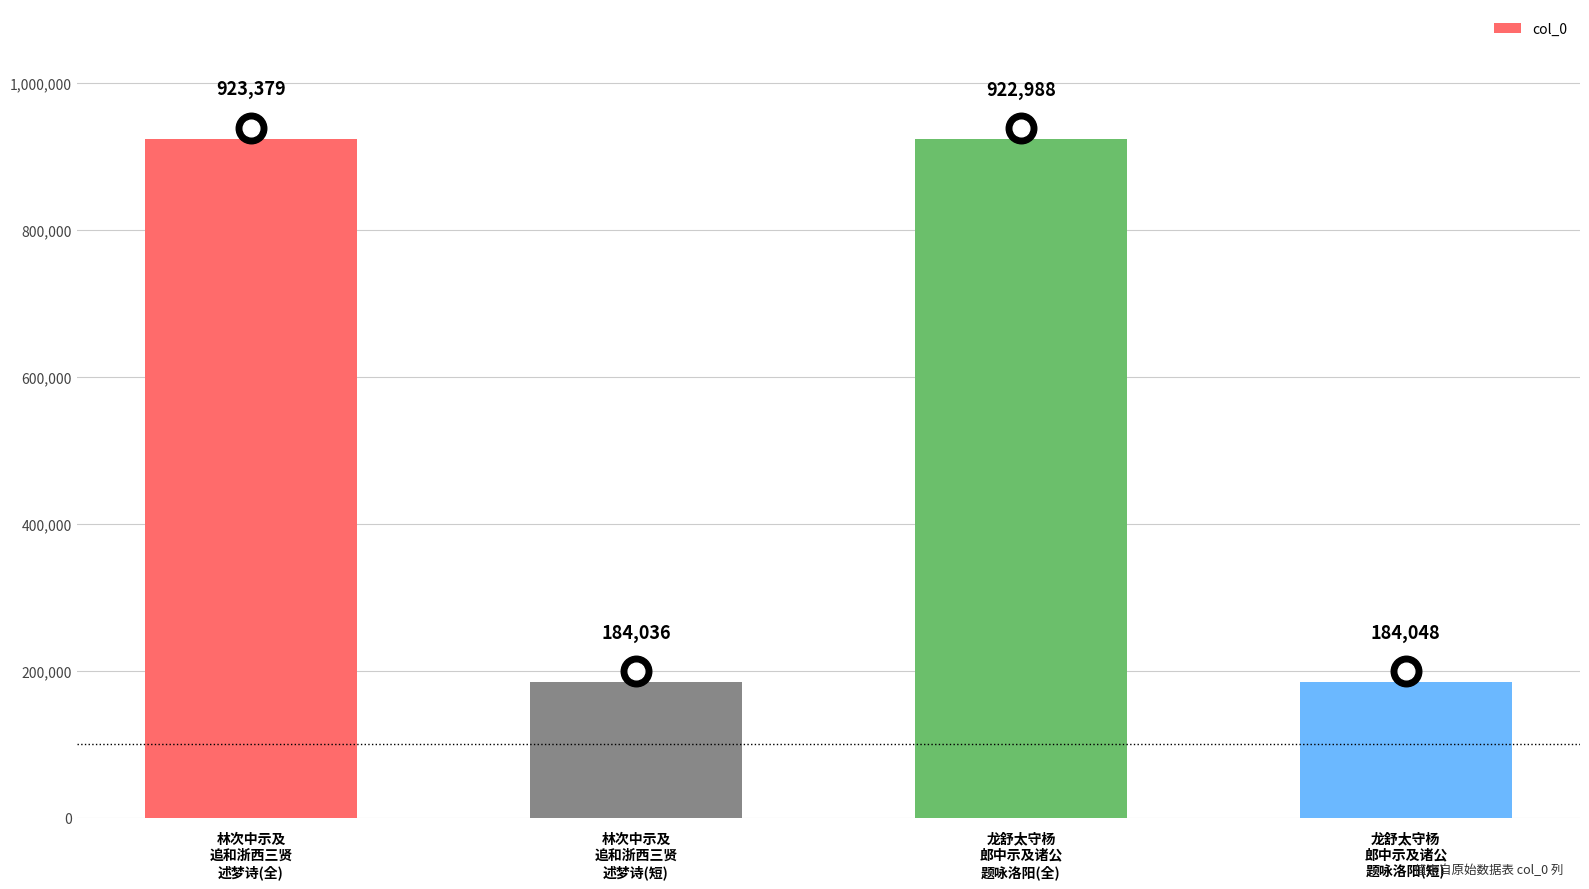

The chart shows a value of 923379 at 林次中示及
追和浙西三贤
述梦诗(全). True or false?

True